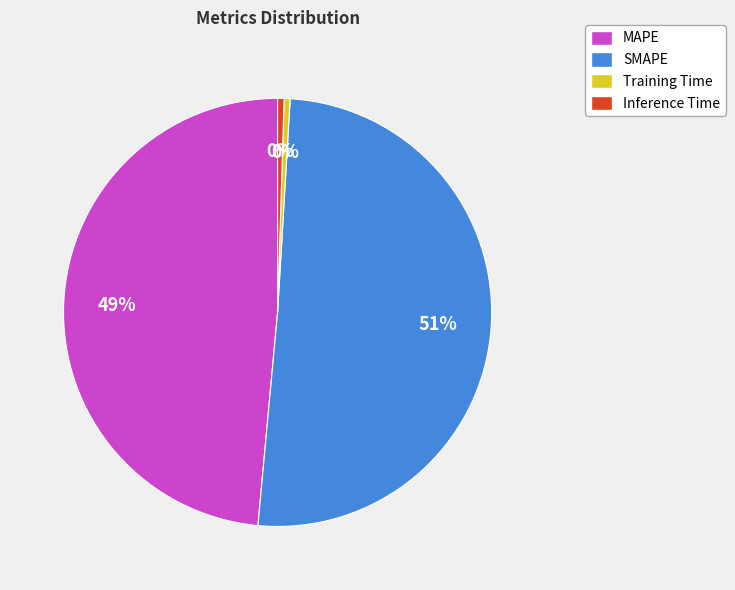

Is the sum of Training Time and SMAPE greater than half?

Yes